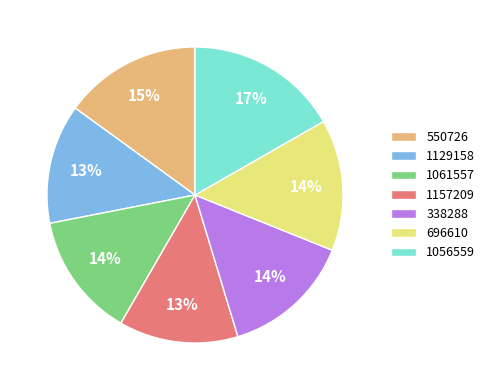

How many slices are in this pie chart?

7